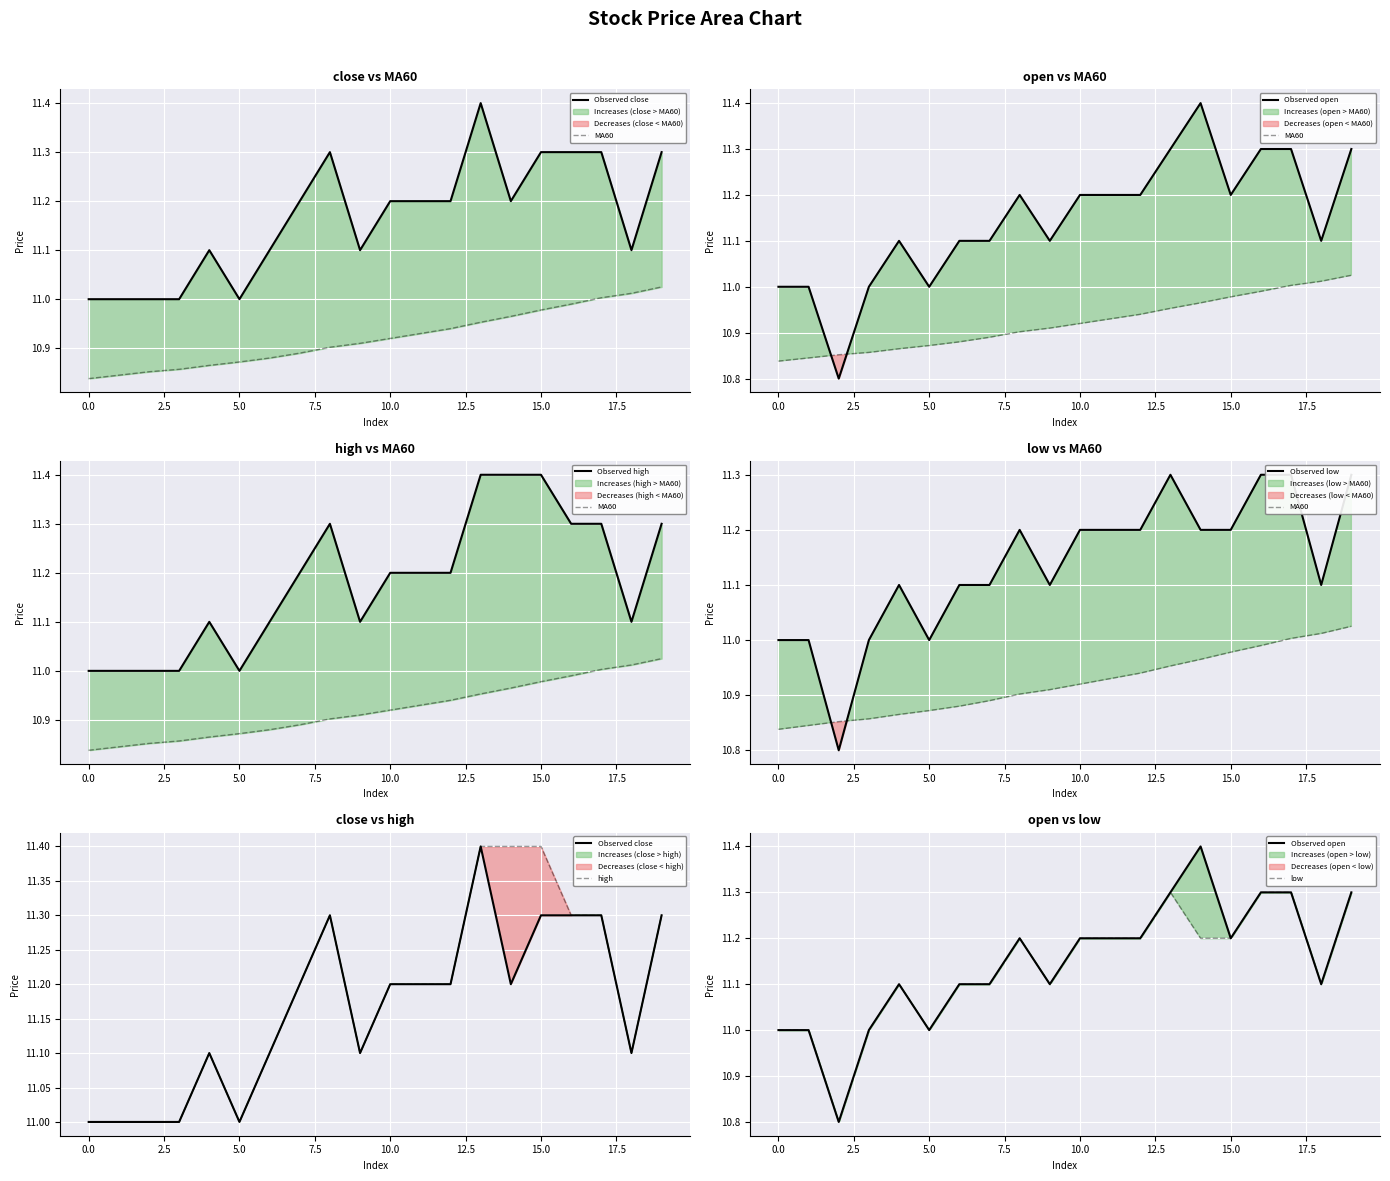

Which series changed the most between 4 and 12?

close